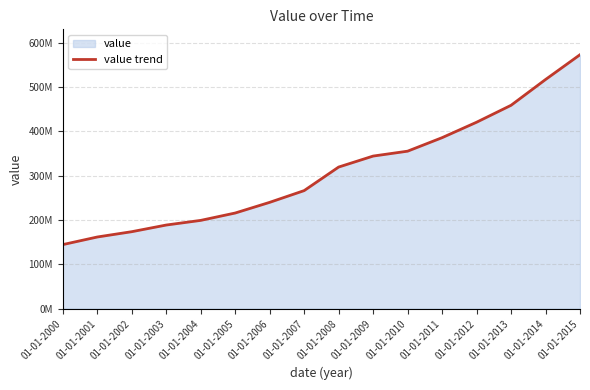

What is the value of the 6th point from the left?

215724761.7